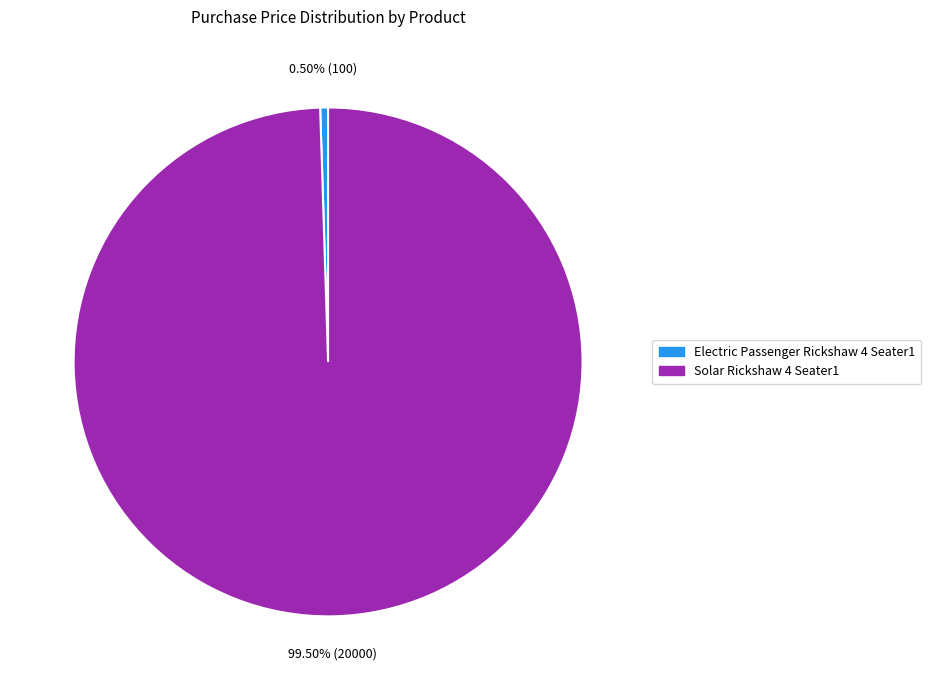

To the nearest percent, what is the combined percentage of Solar Rickshaw 4 Seater1 and Electric Passenger Rickshaw 4 Seater1?

100%